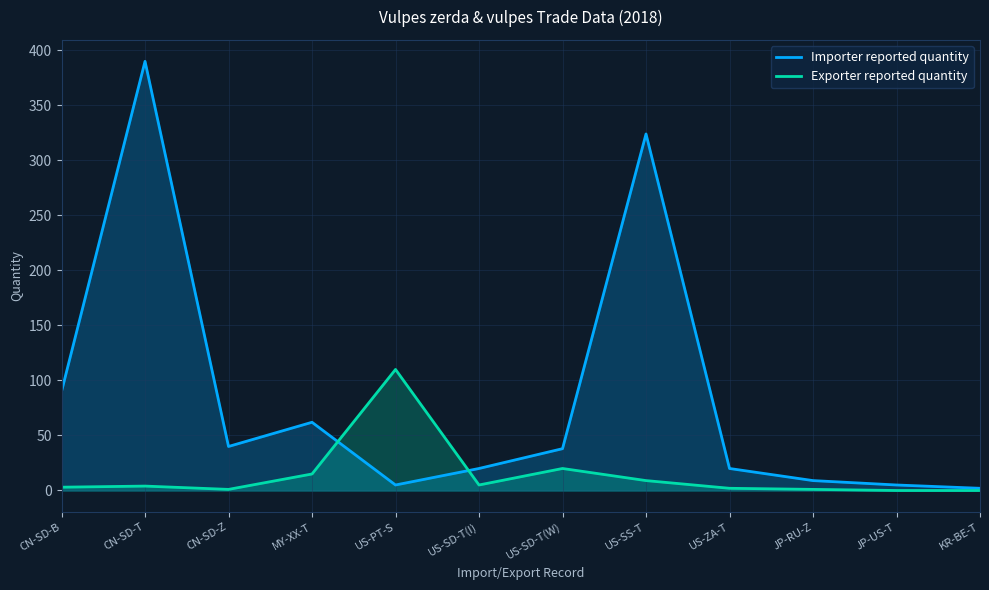

Which series has the largest total across all categories?

Importer reported quantity